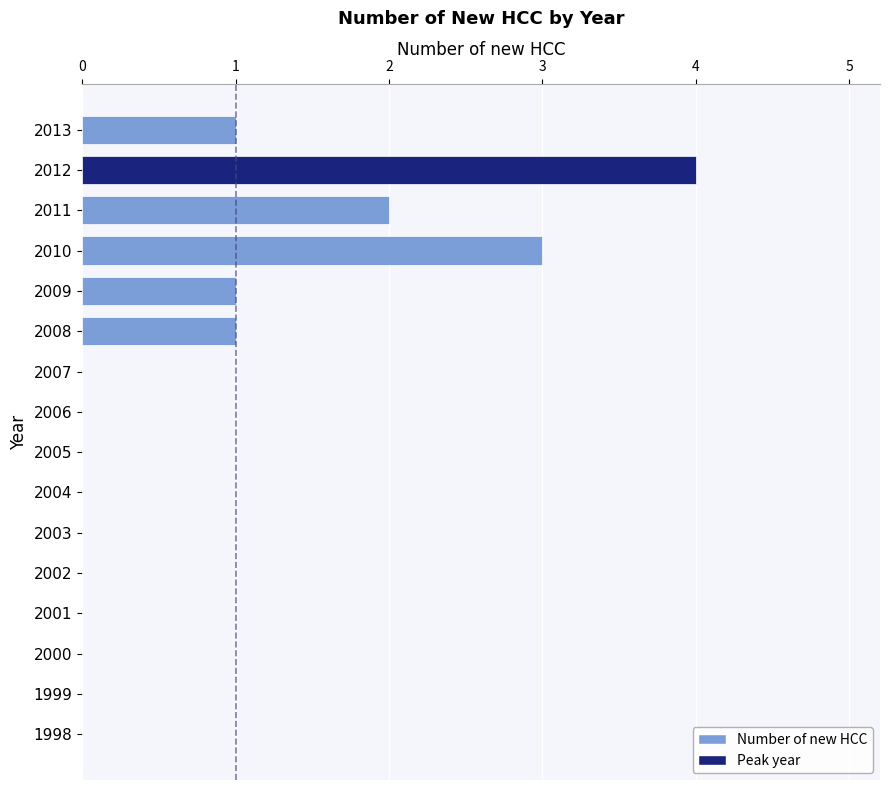

The chart shows a value of 2 at 2011. True or false?

True